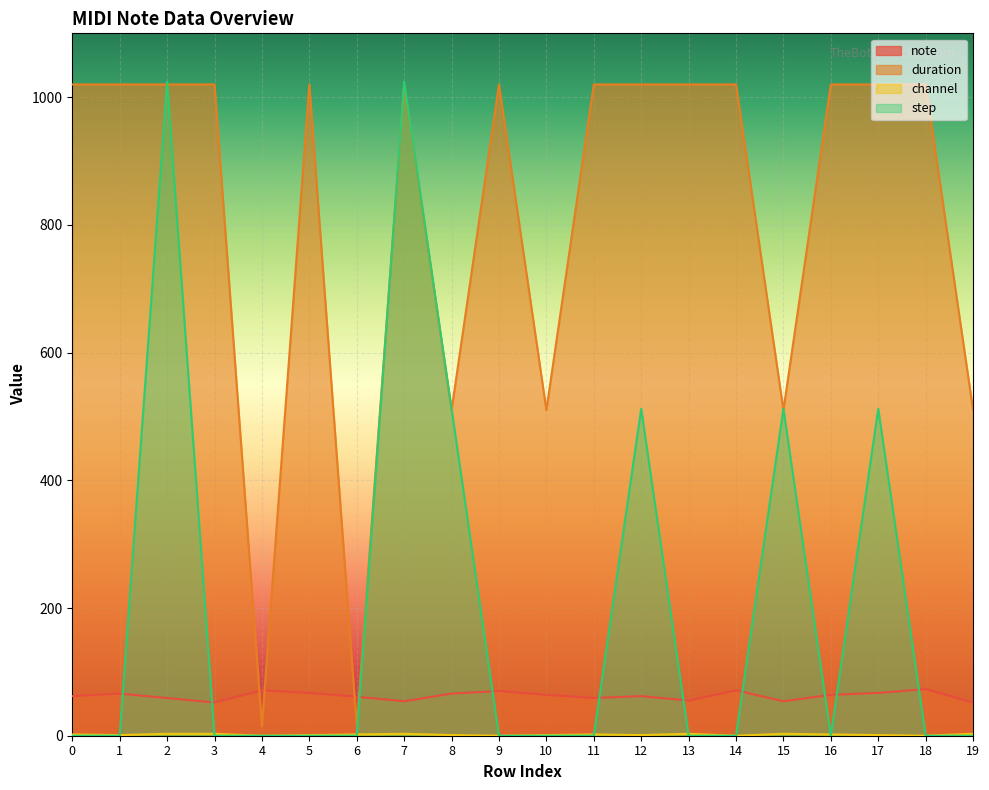

How many values in the channel series exceed 2?

6